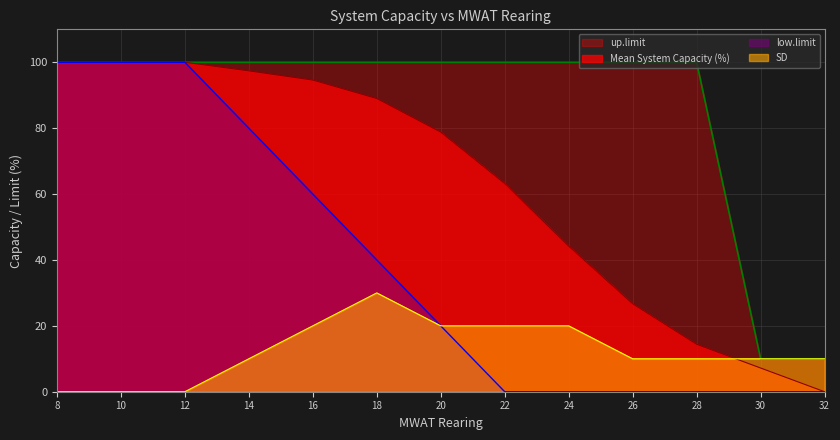

Rank the series at 8 from highest to lowest value.

Mean System Capacity (%), up.limit, low.limit, SD